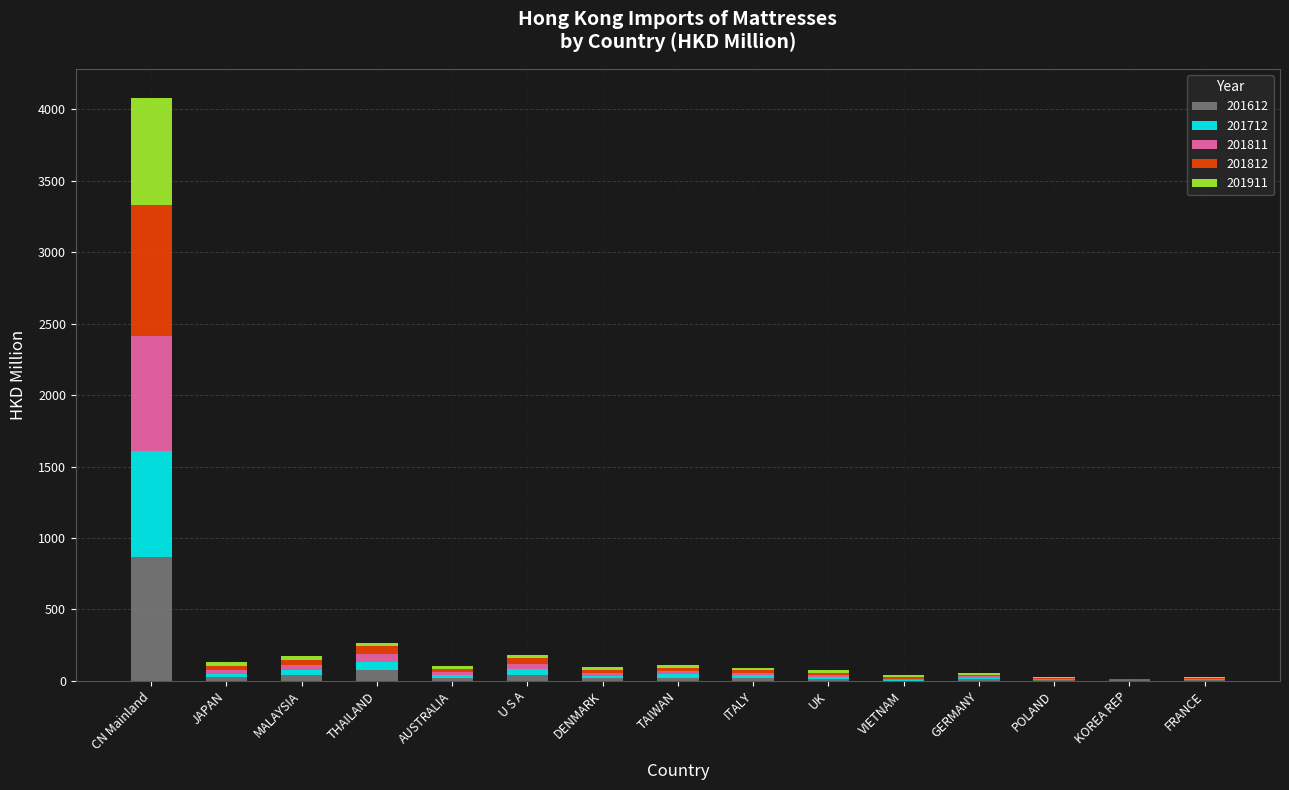

At which category is the sum across all series the highest?

CN Mainland